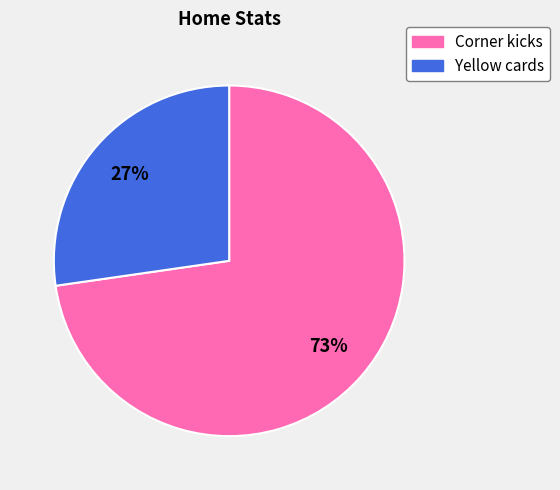

How many slices are in this pie chart?

2